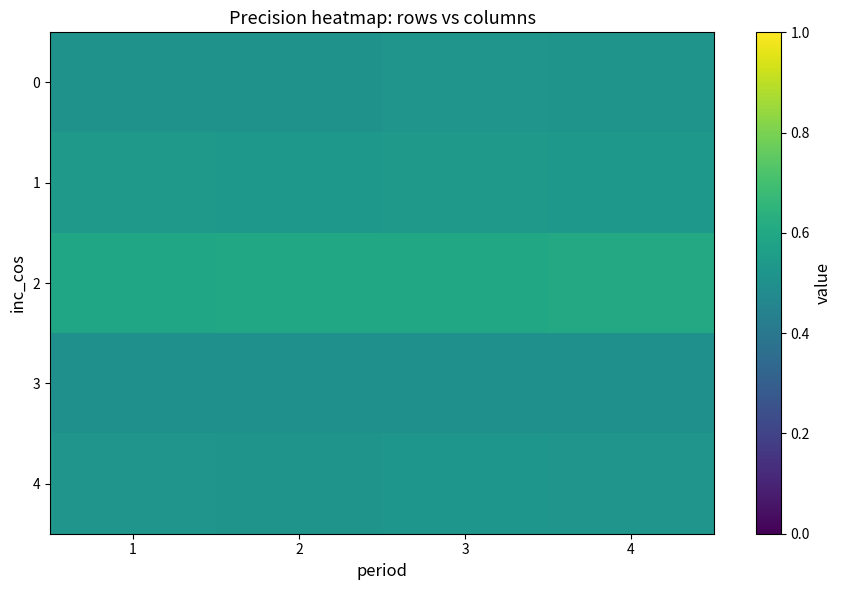

Reading left to right, what are all the values shown in this chart?

0: 1=0.5	2=0.5	3=0.5	4=0.5
1: 1=0.5	2=0.5	3=0.5	4=0.5
2: 1=0.6	2=0.6	3=0.6	4=0.6
3: 1=0.5	2=0.5	3=0.5	4=0.5
4: 1=0.5	2=0.5	3=0.5	4=0.5